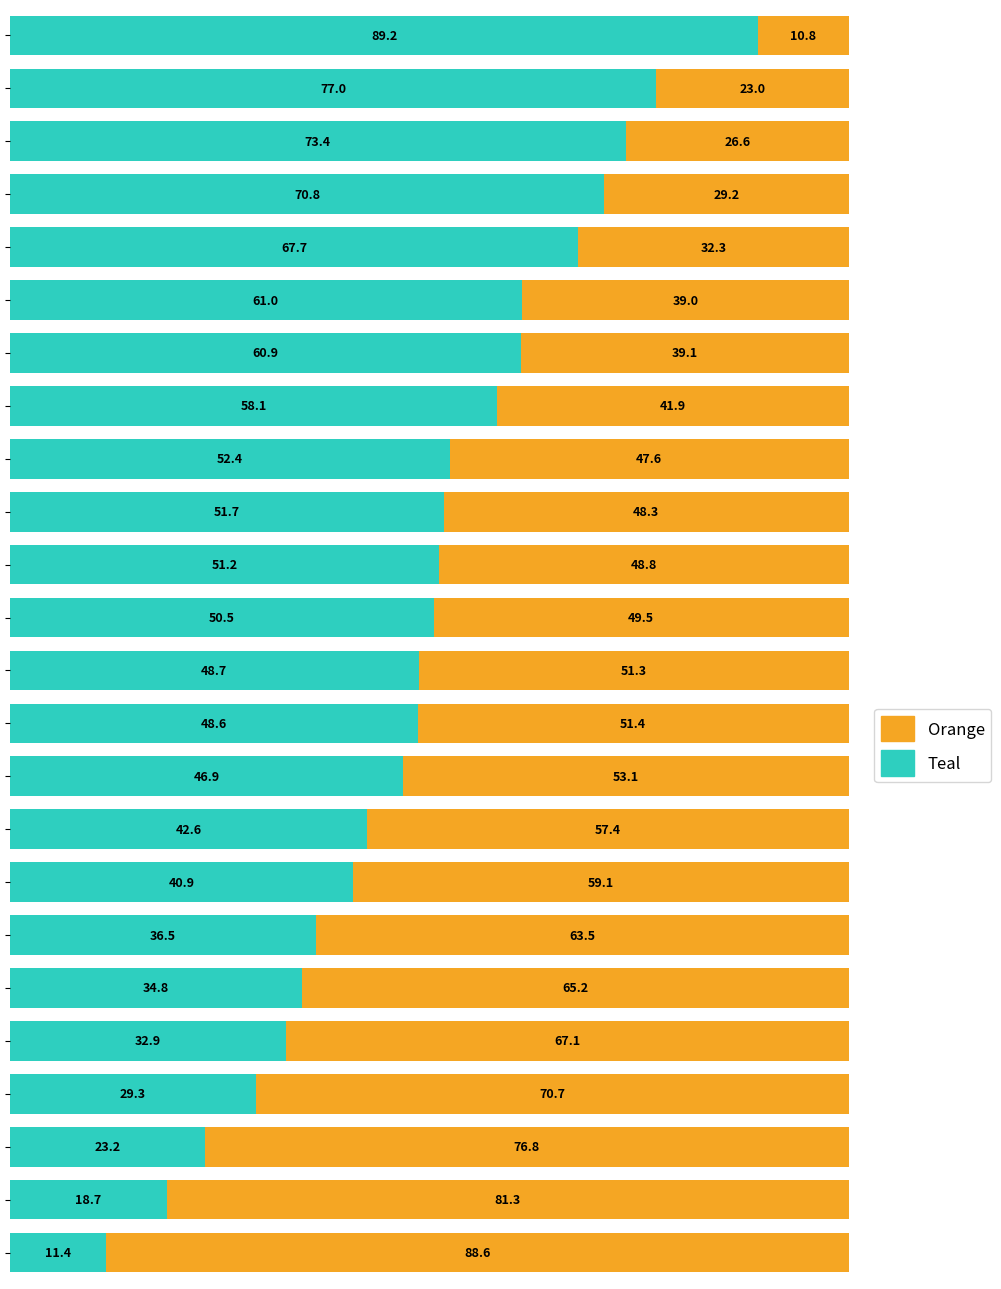

What is the difference between the maximum and minimum values in the Teal series?

77.8